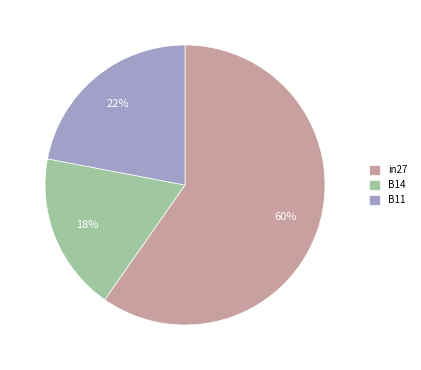

The B11 slice represents 22% of the pie. True or false?

True